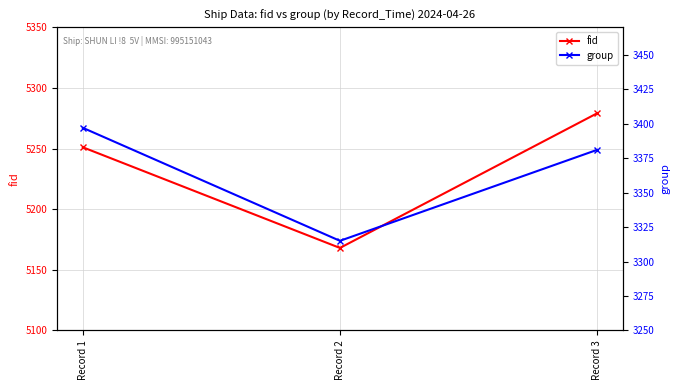

Rank the categories by fid value from lowest to highest.

Record 2, Record 1, Record 3